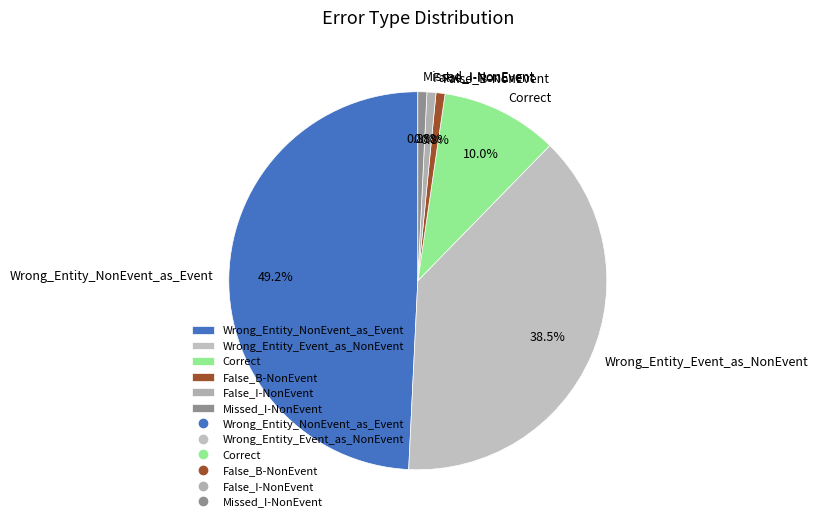

Between Wrong_Entity_NonEvent_as_Event and False_B-NonEvent, which is larger?

Wrong_Entity_NonEvent_as_Event